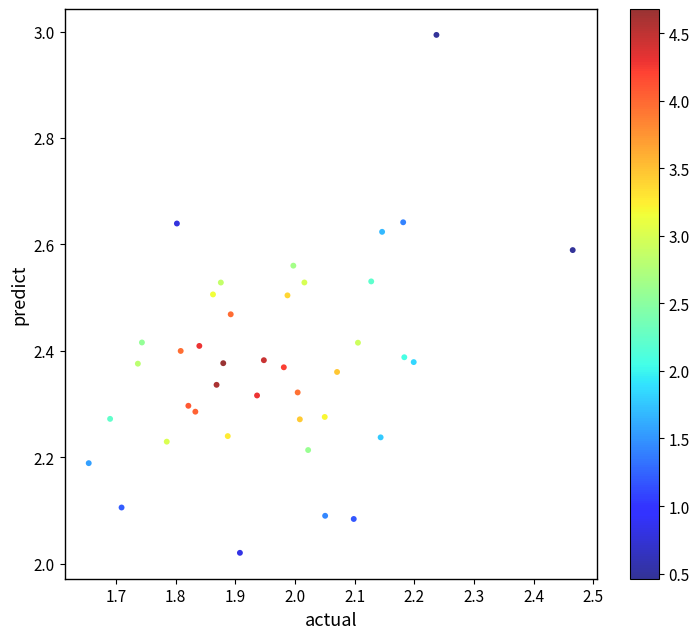

What is the range of X values (max minus min)?

0.8